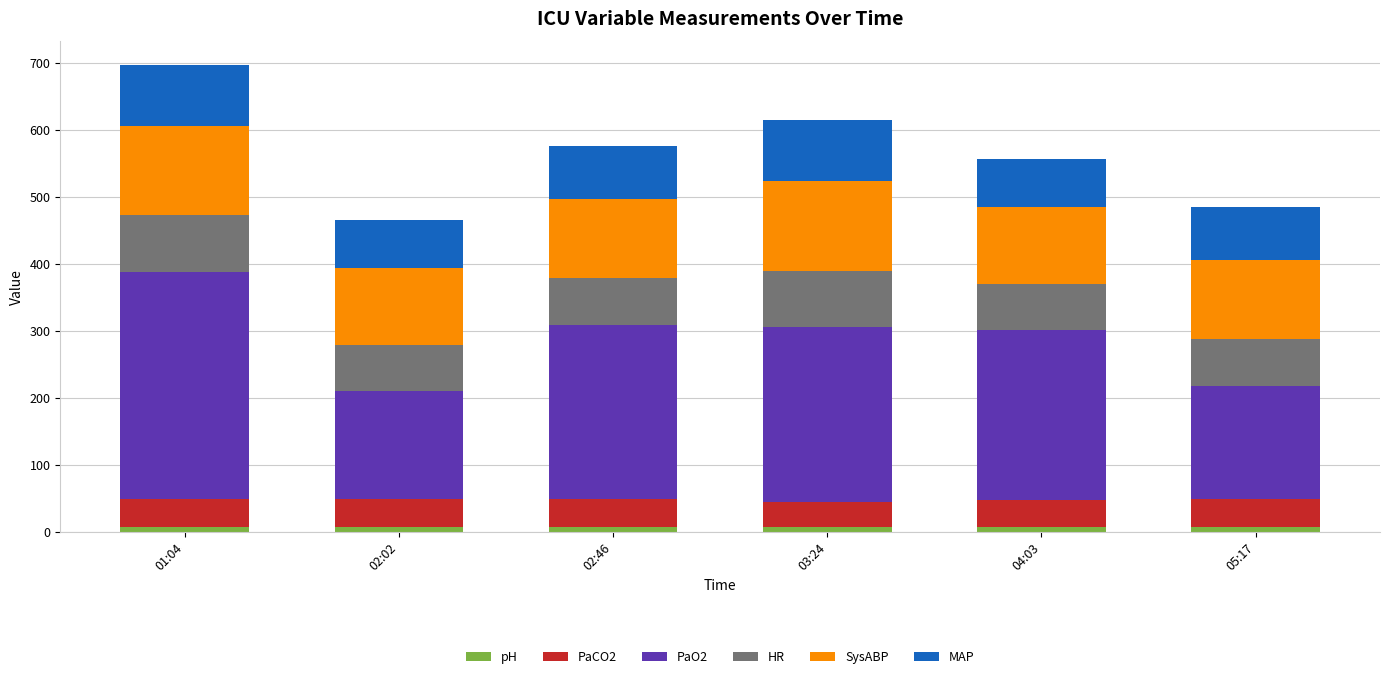

What is the sum of all pH values?

44.2